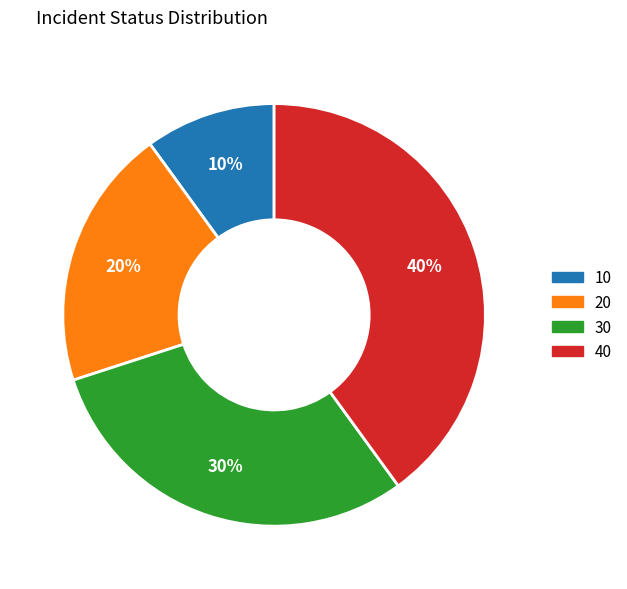

To the nearest percent, what is the difference between the largest and smallest slice percentages?

30%